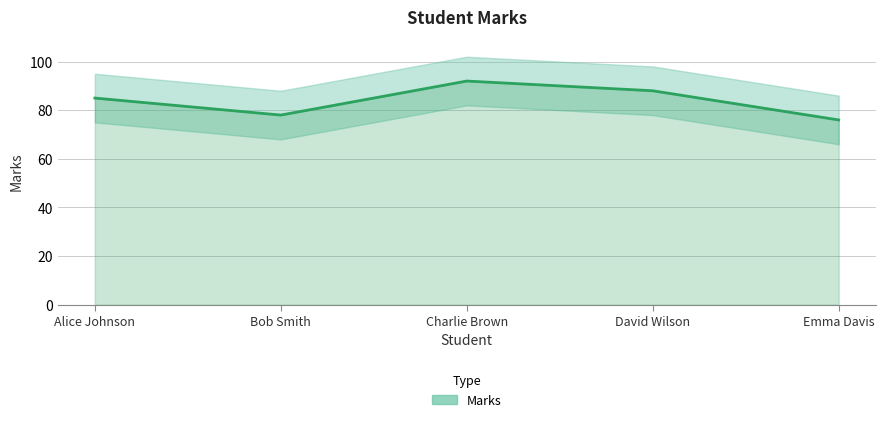

What is the sum of all values?

419